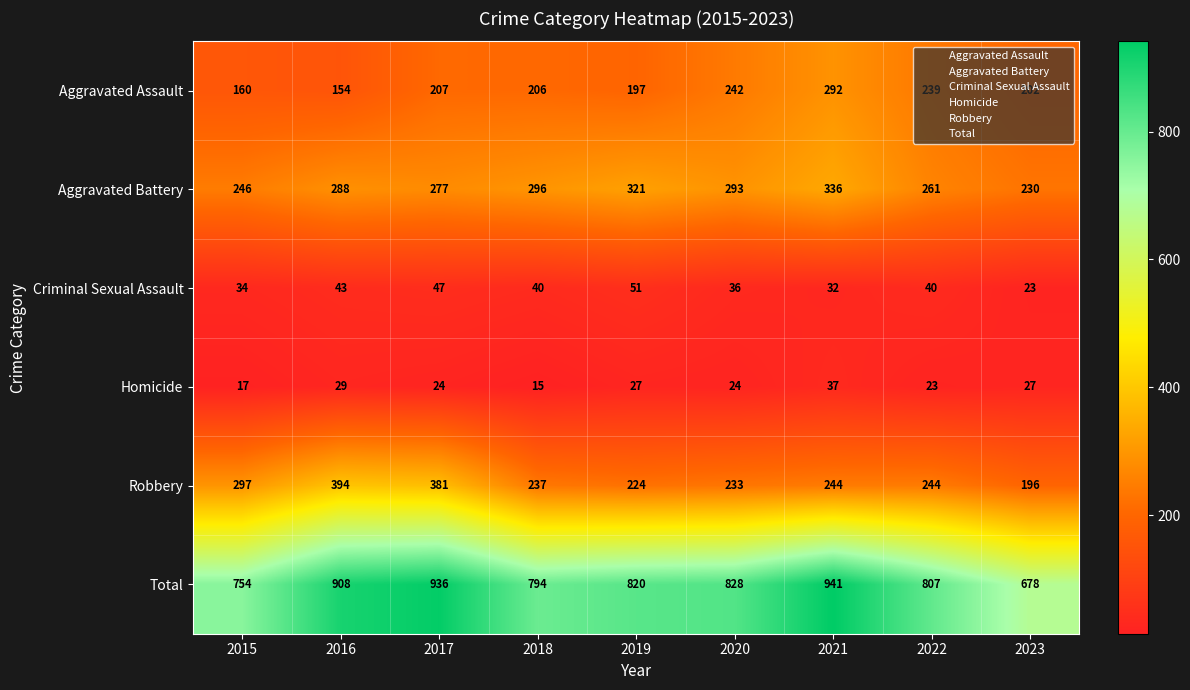

What is the total value across all series at 2022?

1614